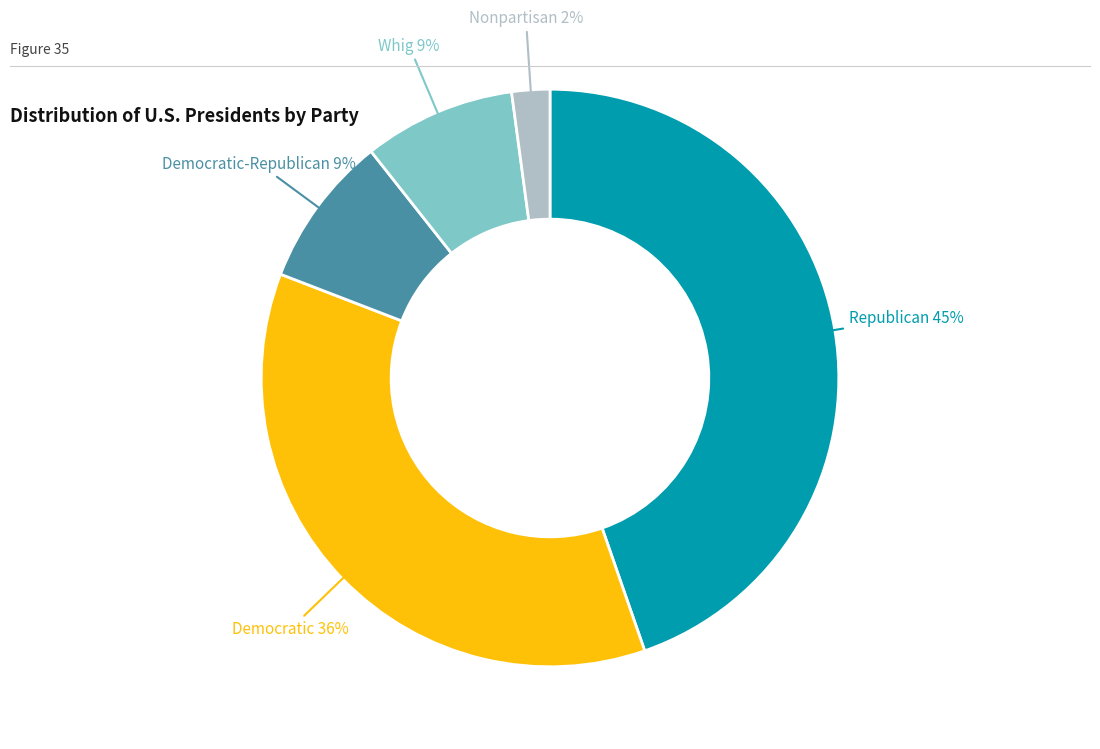

Does Republican account for over 50% of the chart?

No